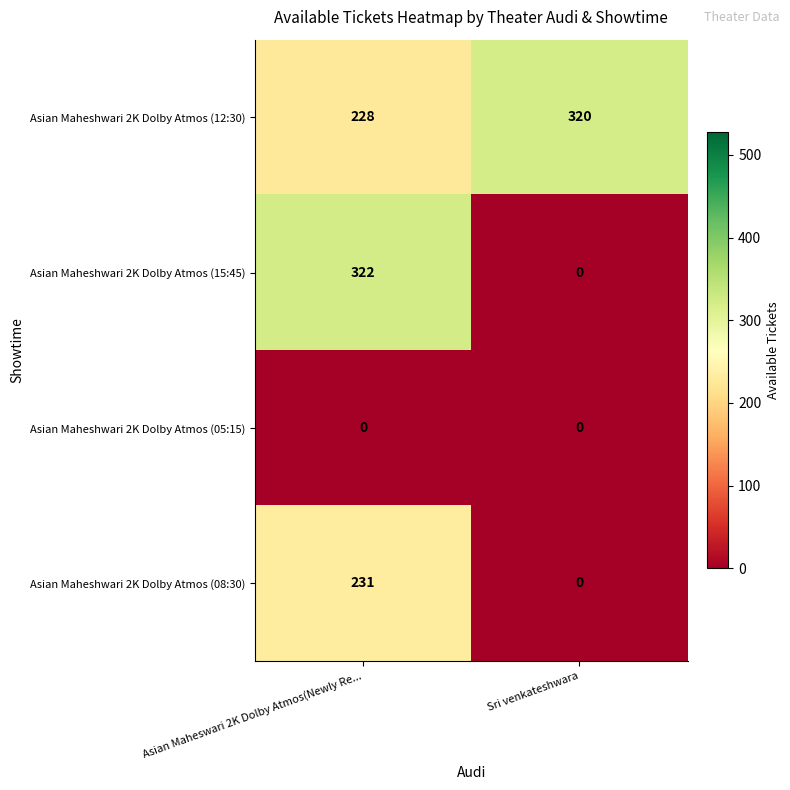

List the series in order of their peak value, lowest first.

Asian Maheshwari 2K Dolby Atmos (05:15), Asian Maheshwari 2K Dolby Atmos (08:30), Asian Maheshwari 2K Dolby Atmos (12:30), Asian Maheshwari 2K Dolby Atmos (15:45)